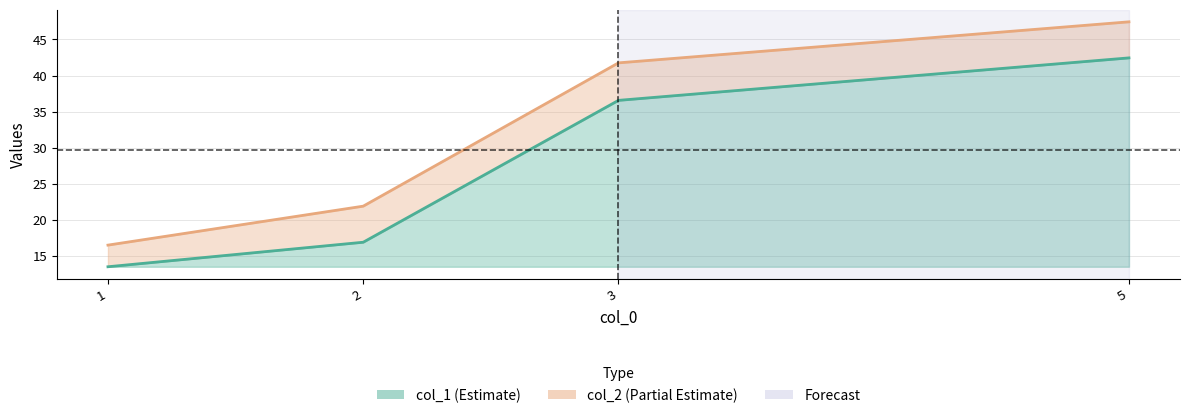

What is the approximate value of col_2 line at 2?

21.9